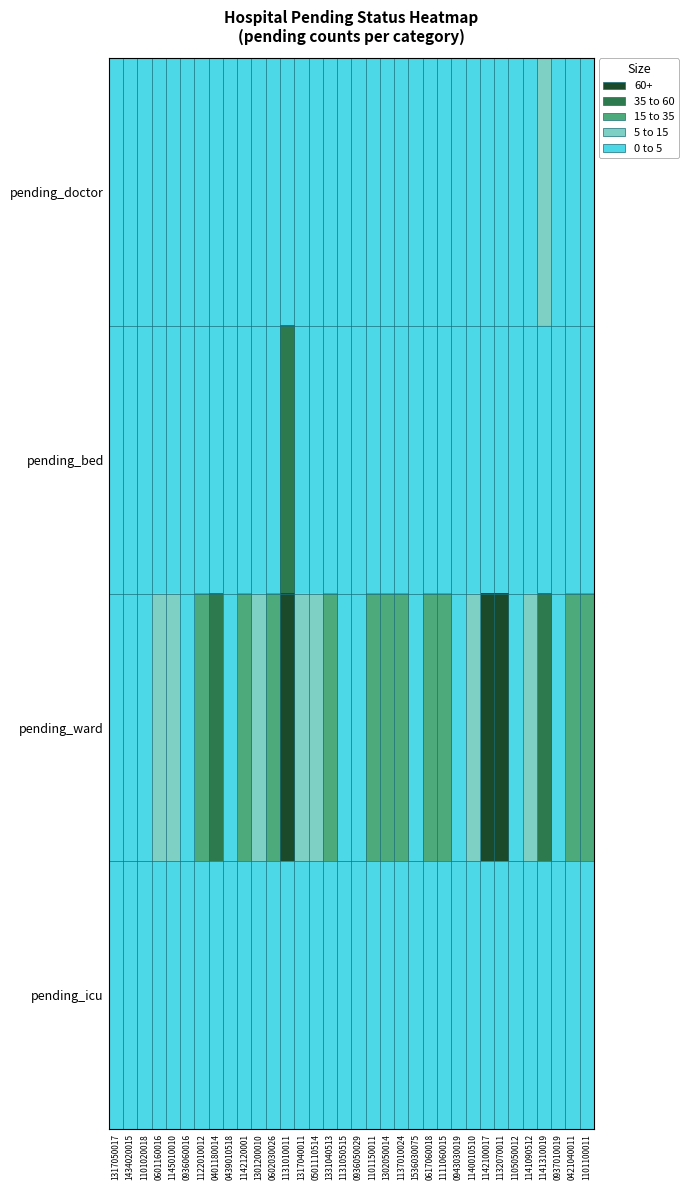

Rank the series at 1140010510 from lowest to highest value.

pending_bed, pending_icu, pending_doctor, pending_ward